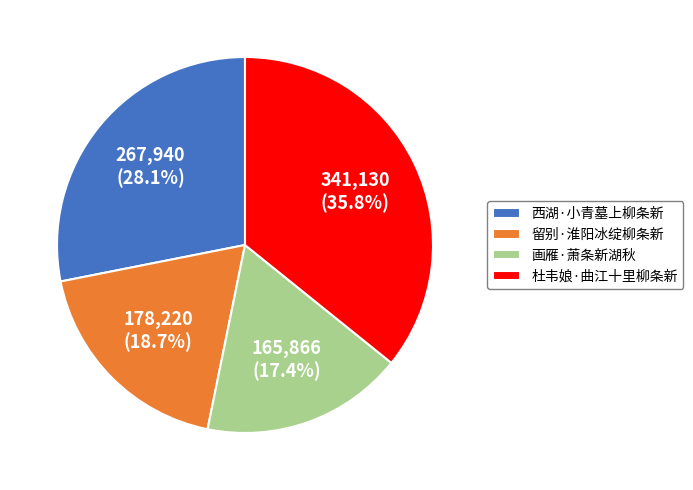

To the nearest percent, what portion does 西湖·小青墓上柳条新 represent?

28%